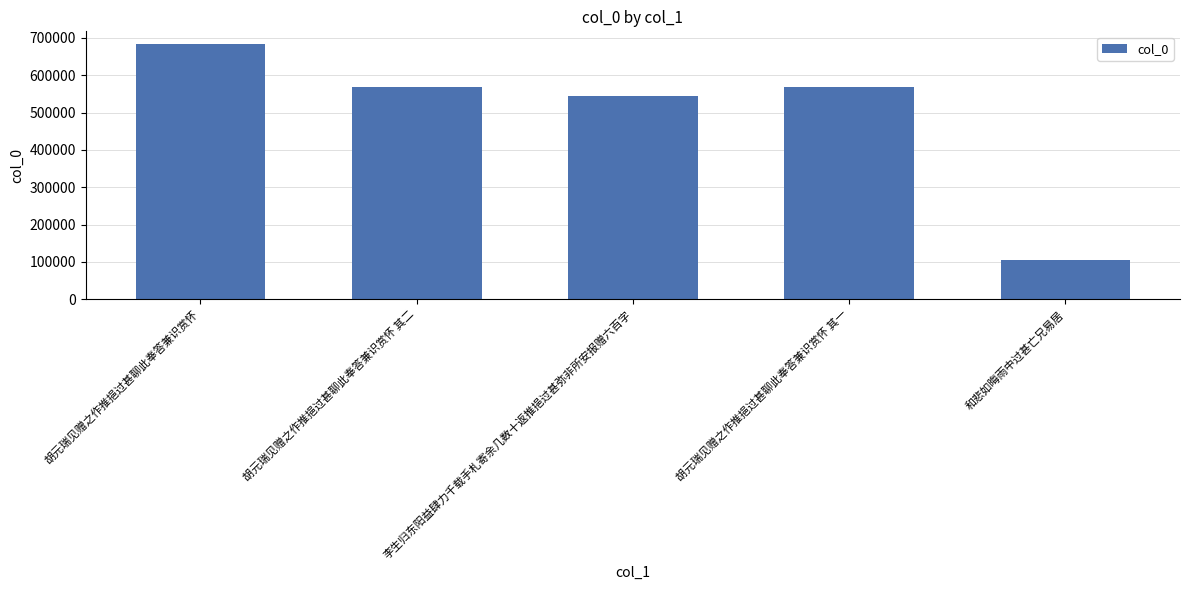

The chart shows a value of 543567 at 李生归东阳益肆力千载手札寄余几数十返推挹过甚弥非所安报赠六百字. True or false?

True